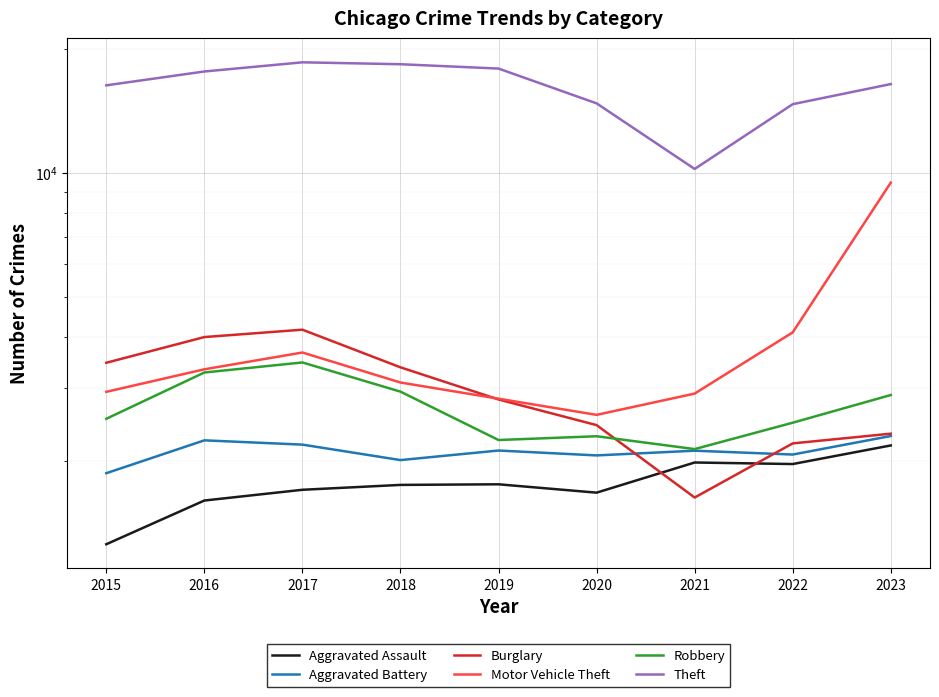

Rank the categories by Burglary value from lowest to highest.

2021, 2022, 2023, 2020, 2019, 2018, 2015, 2016, 2017